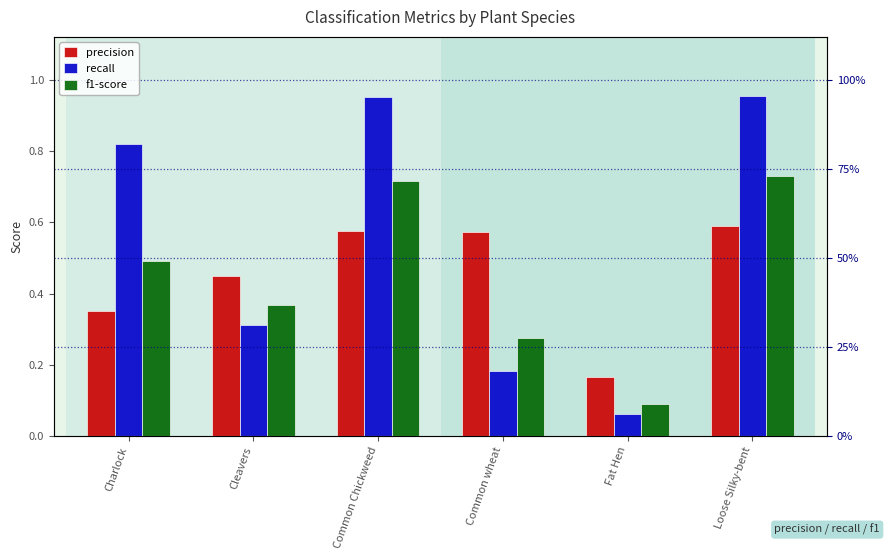

Reading left to right, list all the values displayed in this chart.

precision: Charlock=0.4	Cleavers=0.5	Common Chickweed=0.6	Common wheat=0.6	Fat Hen=0.2	Loose Silky-bent=0.6
recall: Charlock=0.8	Cleavers=0.3	Common Chickweed=1.0	Common wheat=0.2	Fat Hen=0.1	Loose Silky-bent=1.0
f1-score: Charlock=0.5	Cleavers=0.4	Common Chickweed=0.7	Common wheat=0.3	Fat Hen=0.1	Loose Silky-bent=0.7